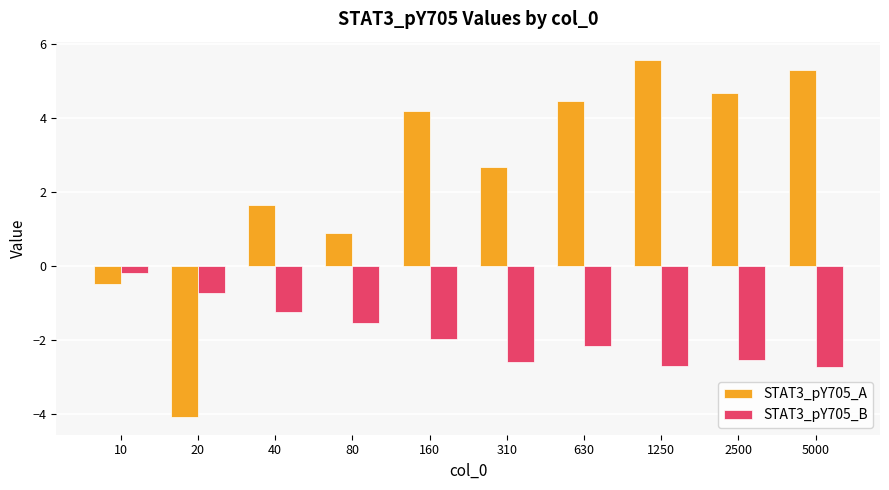

Which label corresponds to the largest value in the chart?

1250